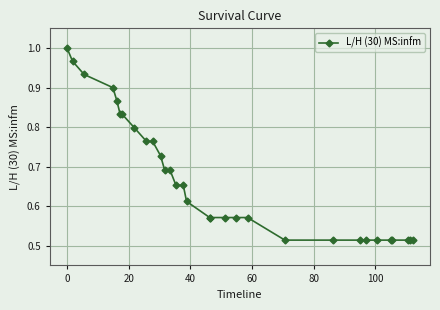

What is the sum of all values?

20.7